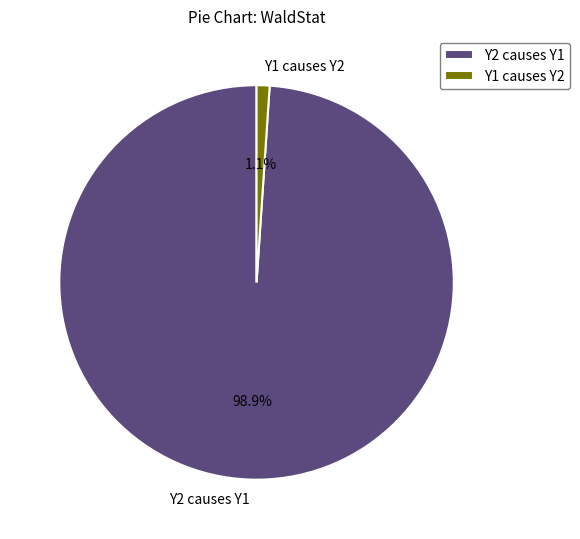

Combined, do Y1 causes Y2 and Y2 causes Y1 account for over 50%?

Yes